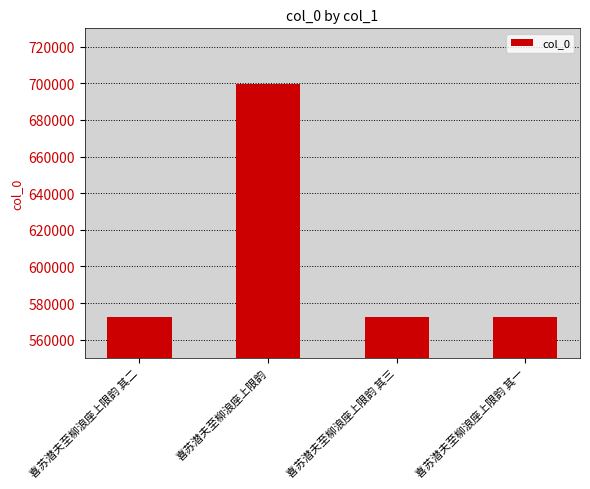

Does the chart contain stacked bars?

No